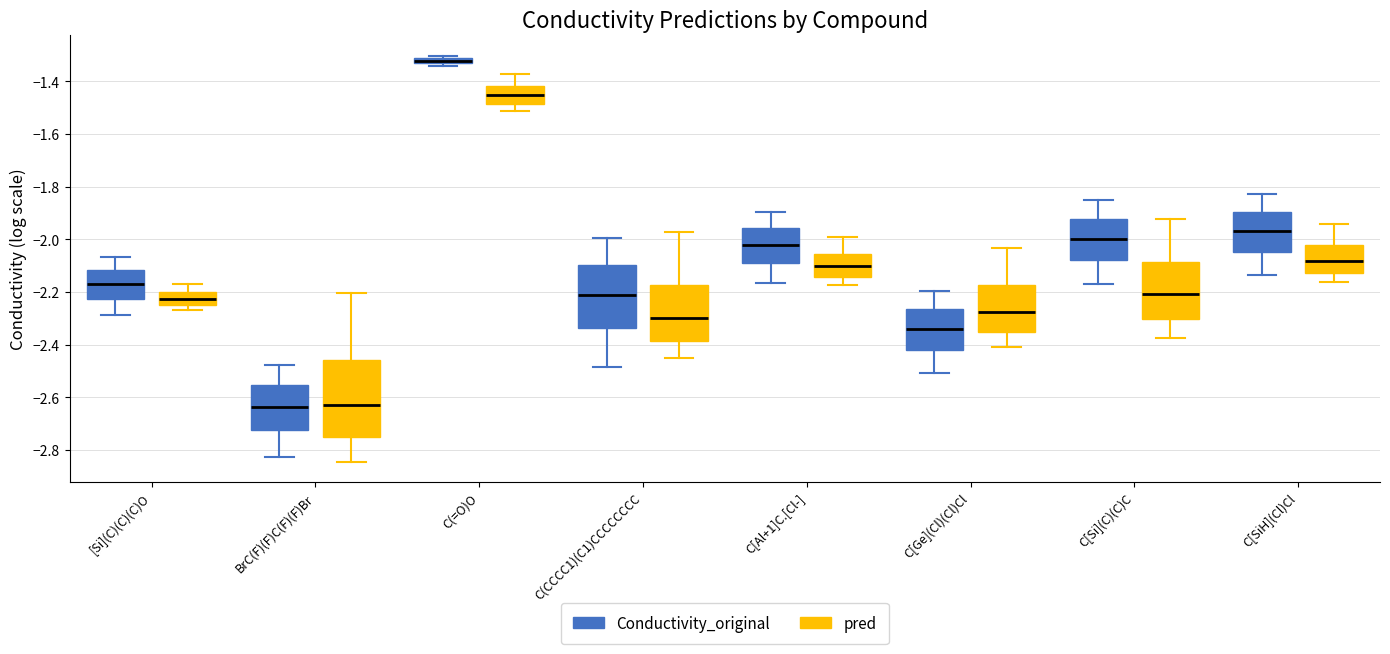

Where does the median line of the box for C[SiH](Cl)Cl (pred) sit on the y-axis? The values are not printed on the chart, so give them approximately, as read against the axis.

-2.08